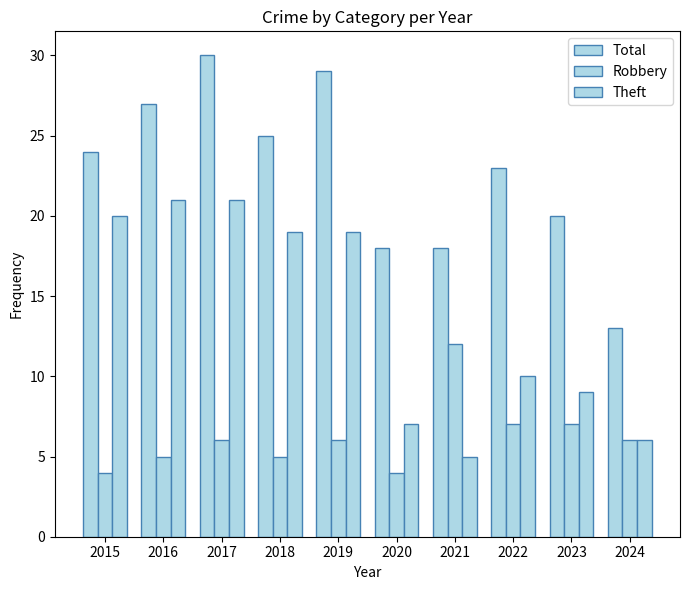

Does the chart contain any negative values?

No